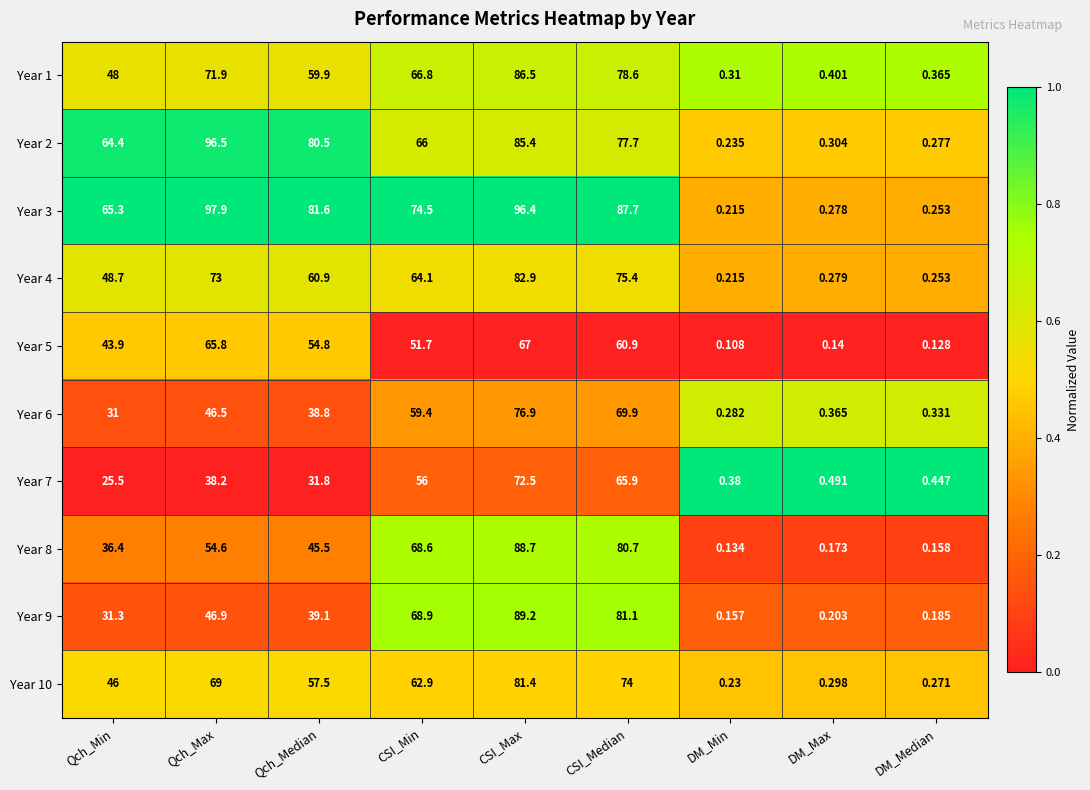

Where does the Year 8 series first go above 45?

Qch_Max